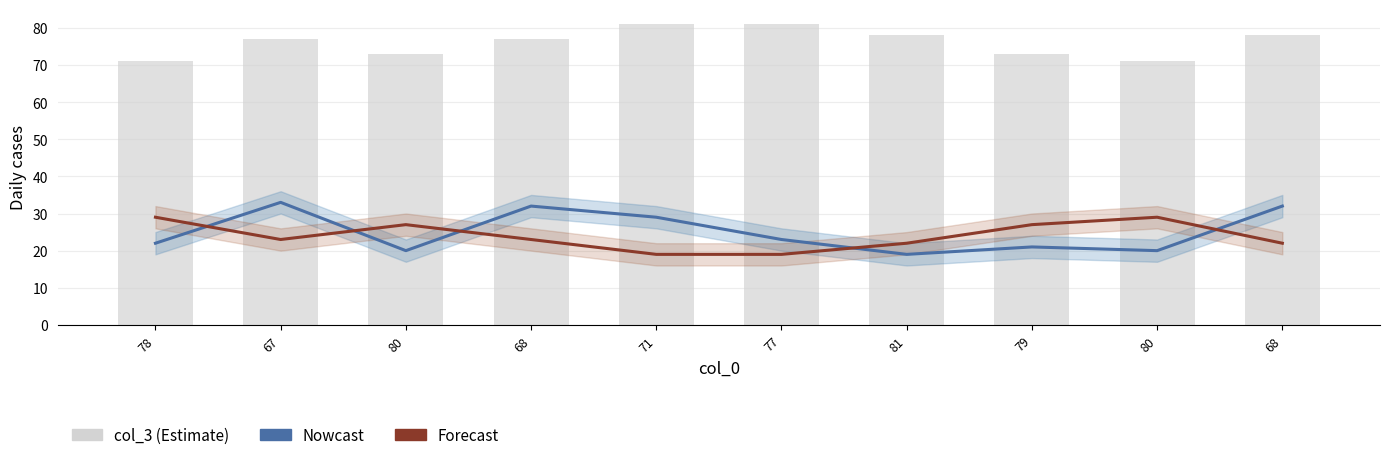

The value of col_3 at 80 is 71. True or false?

True